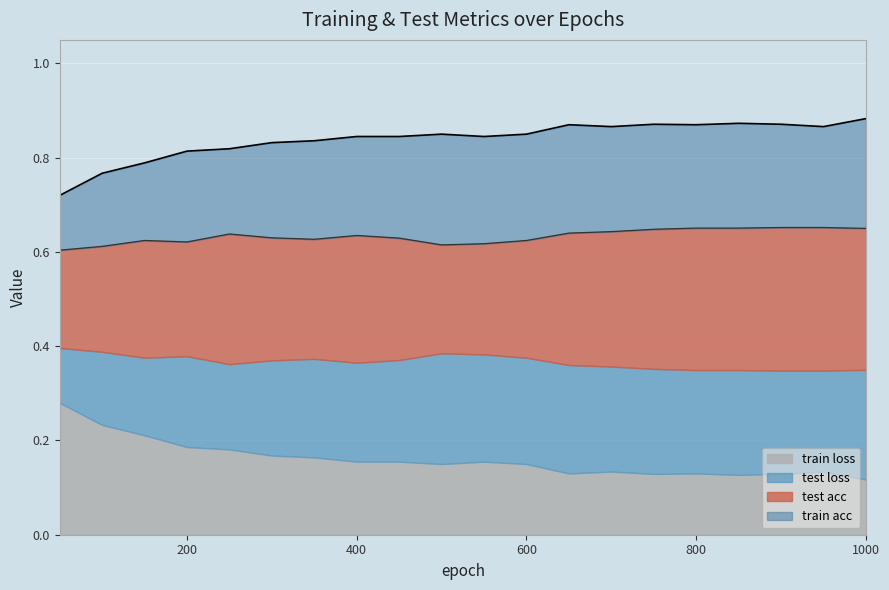

True or false: test acc and train acc cross at least once.

False